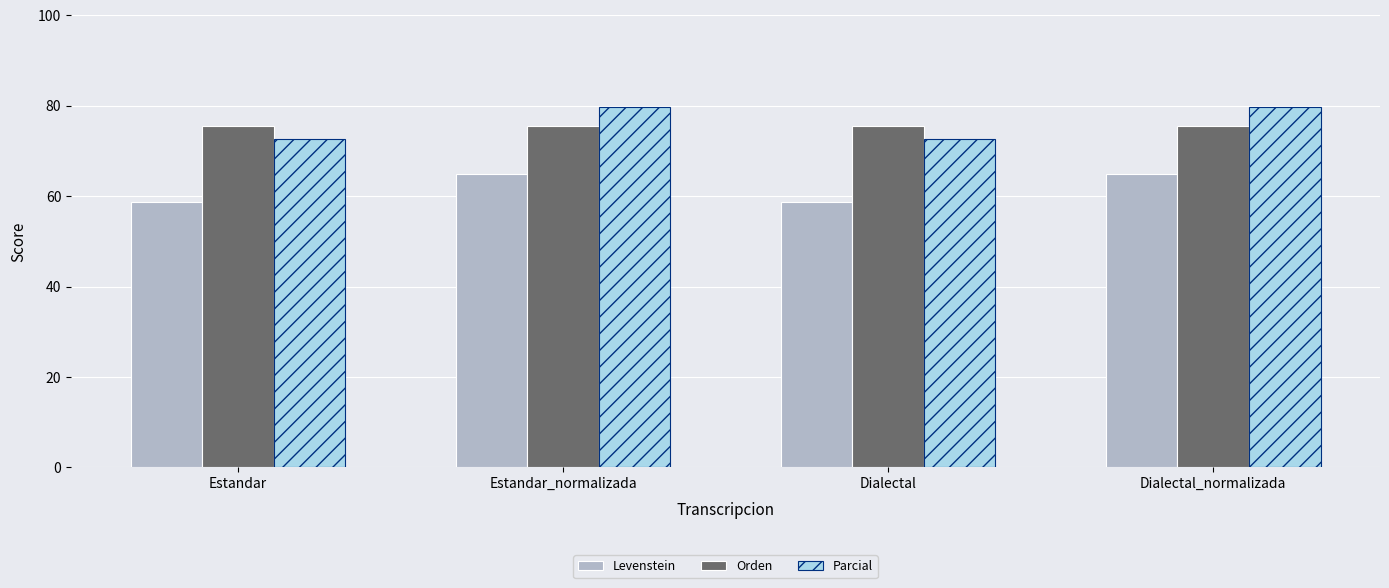

What is the difference between the second highest and second lowest values in the Levenstein series?

6.3